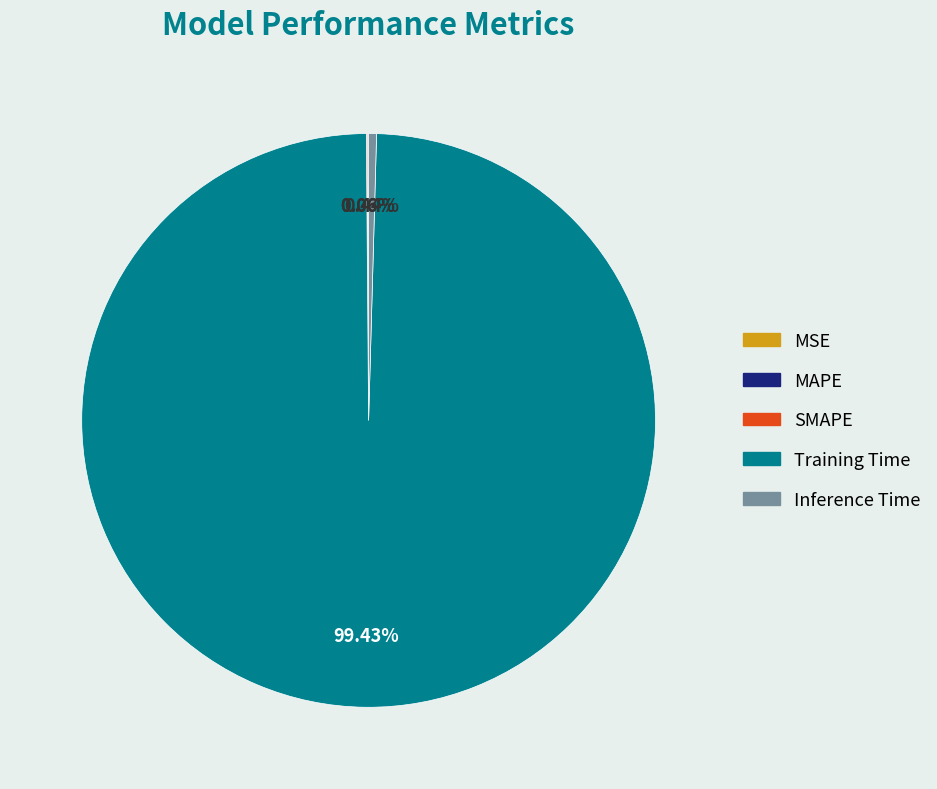

Is there any slice that represents more than half of the pie?

Yes